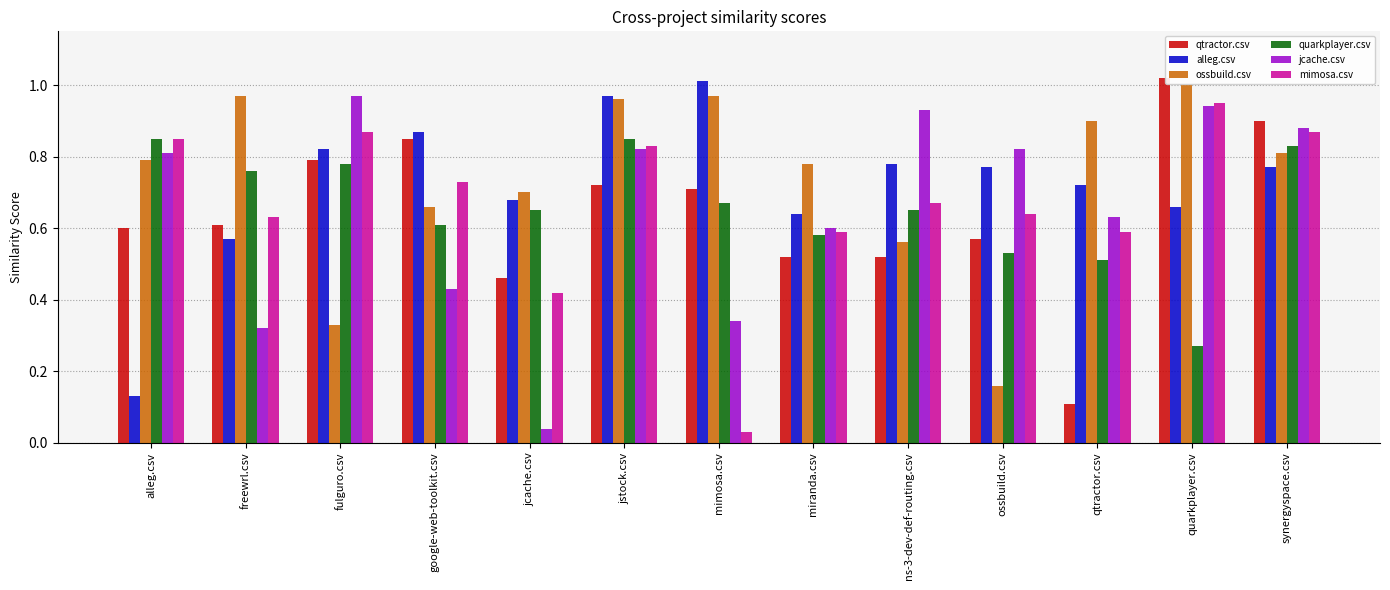

Where is ossbuild.csv nearest to the value 0?

ossbuild.csv